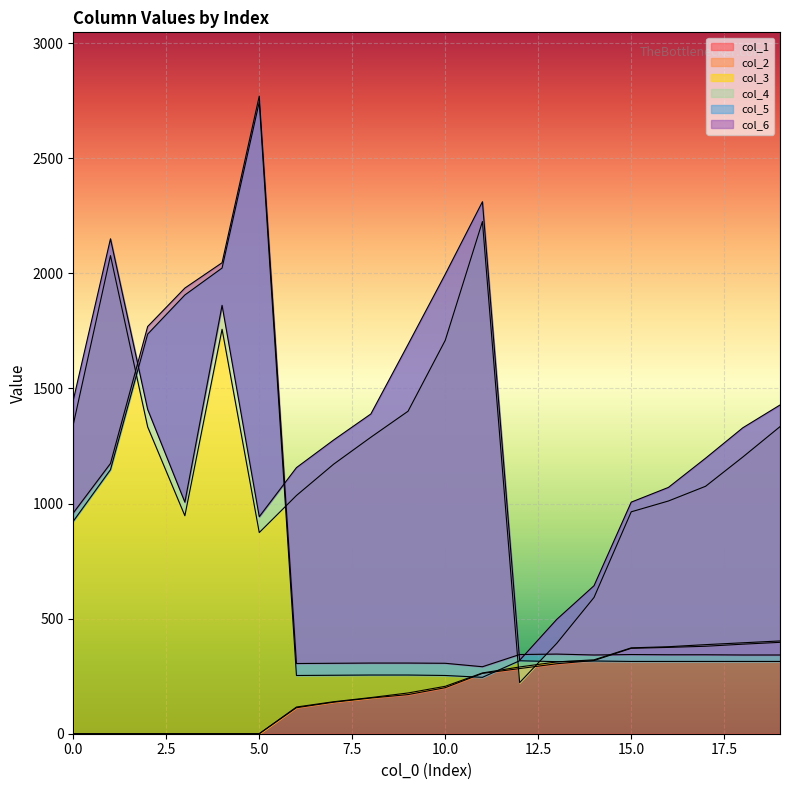

What is the spread (max minus min) of values at 7?

1139.0